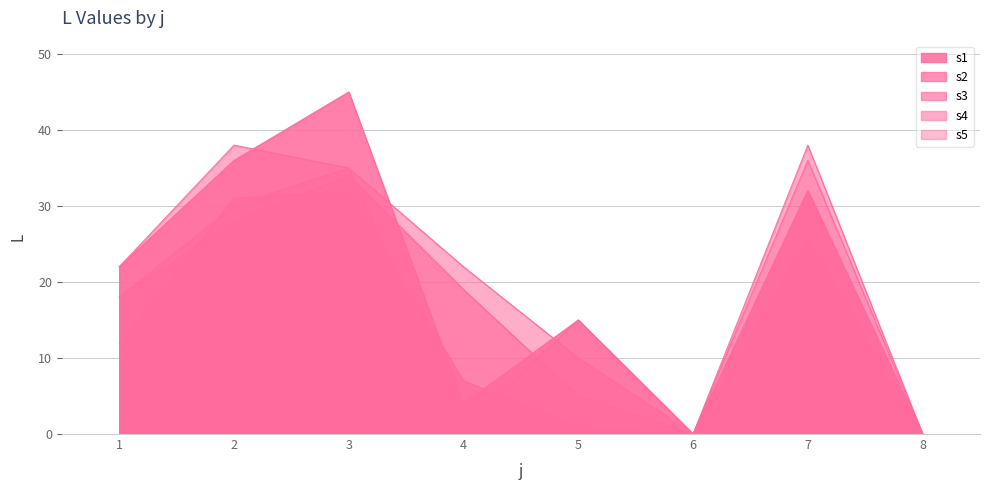

The value of s2 at 8 is 16. True or false?

False